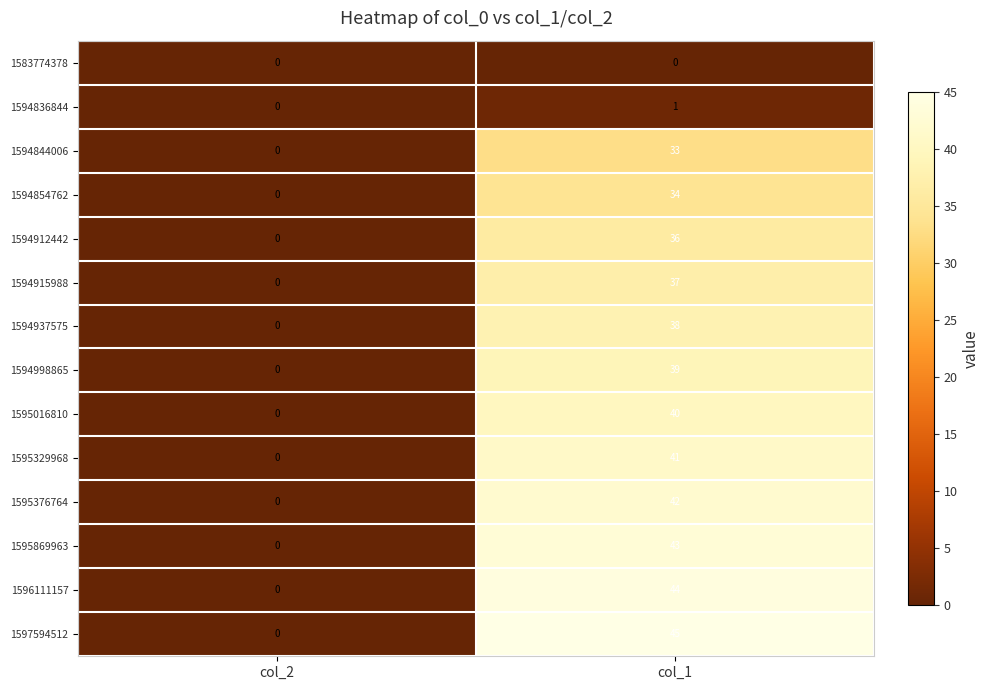

At col_1, list the series in order from smallest to largest.

1583774378, 1594836844, 1594844006, 1594854762, 1594912442, 1594915988, 1594937575, 1594998865, 1595016810, 1595329968, 1595376764, 1595869963, 1596111157, 1597594512